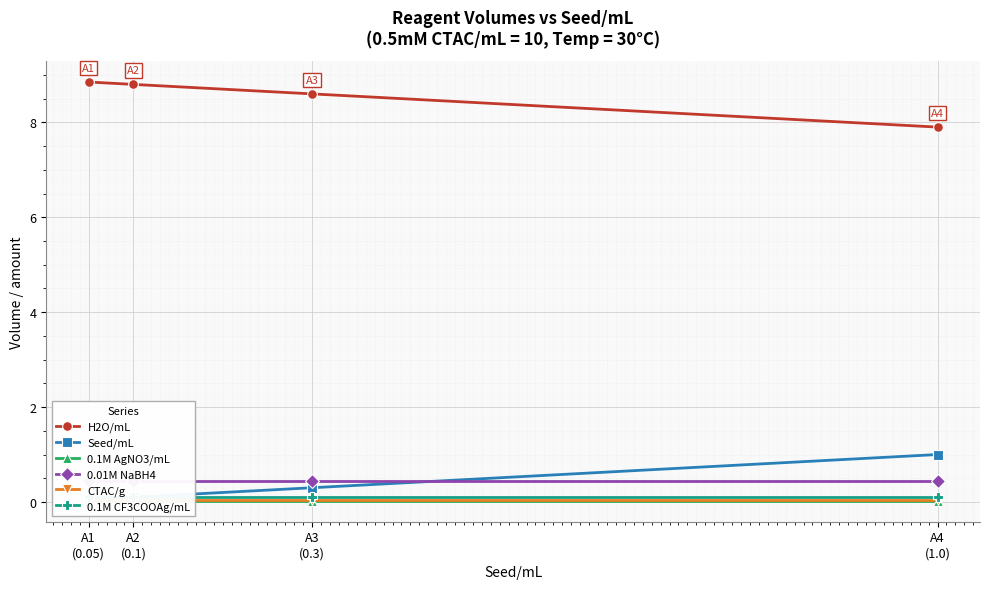

True or false: 0.01M NaBH4 and 0.1M CF3COOAg/mL cross at least once.

False